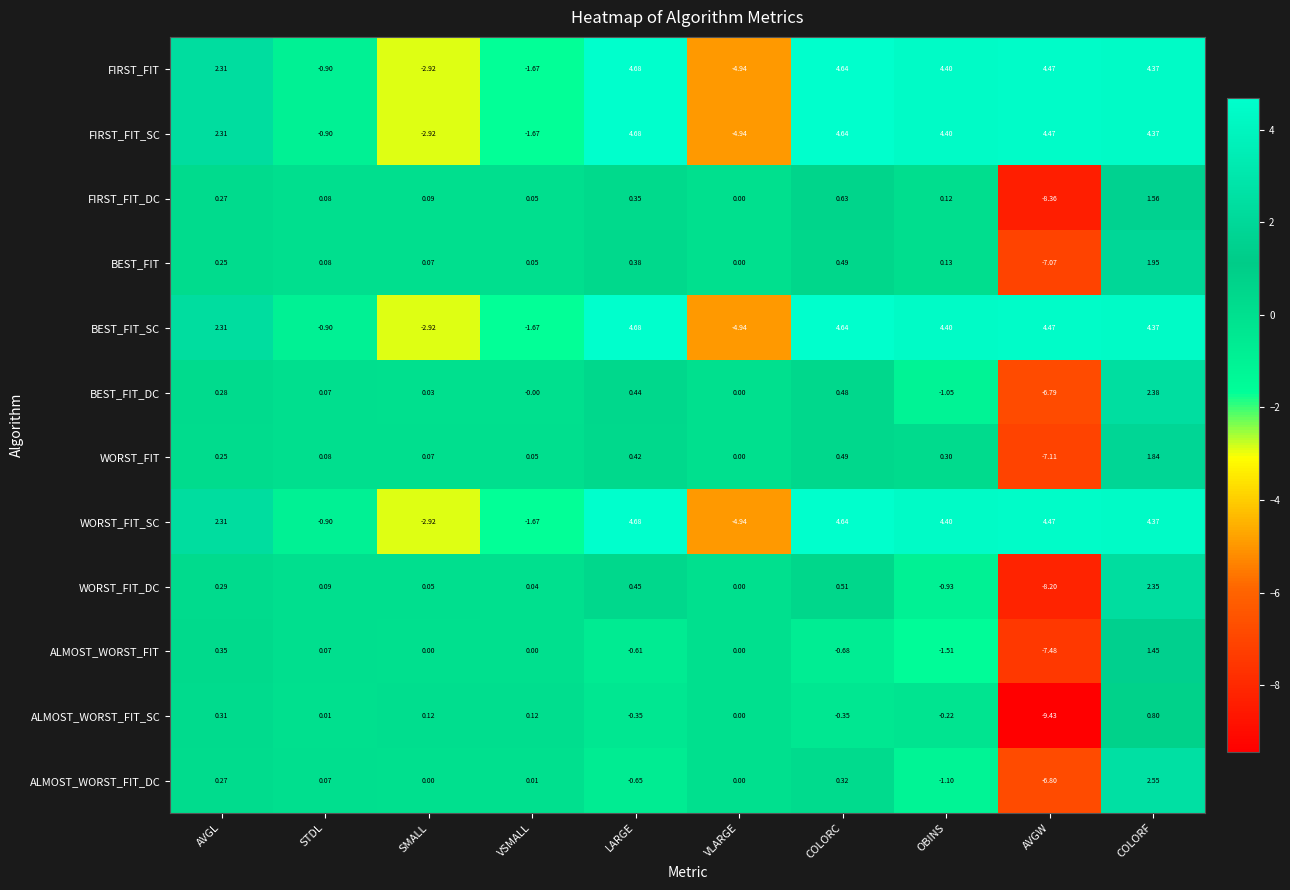

Count the number of categories in the chart.

10